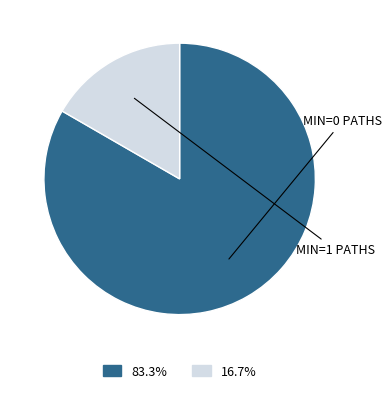

How many segments does this pie chart have?

2